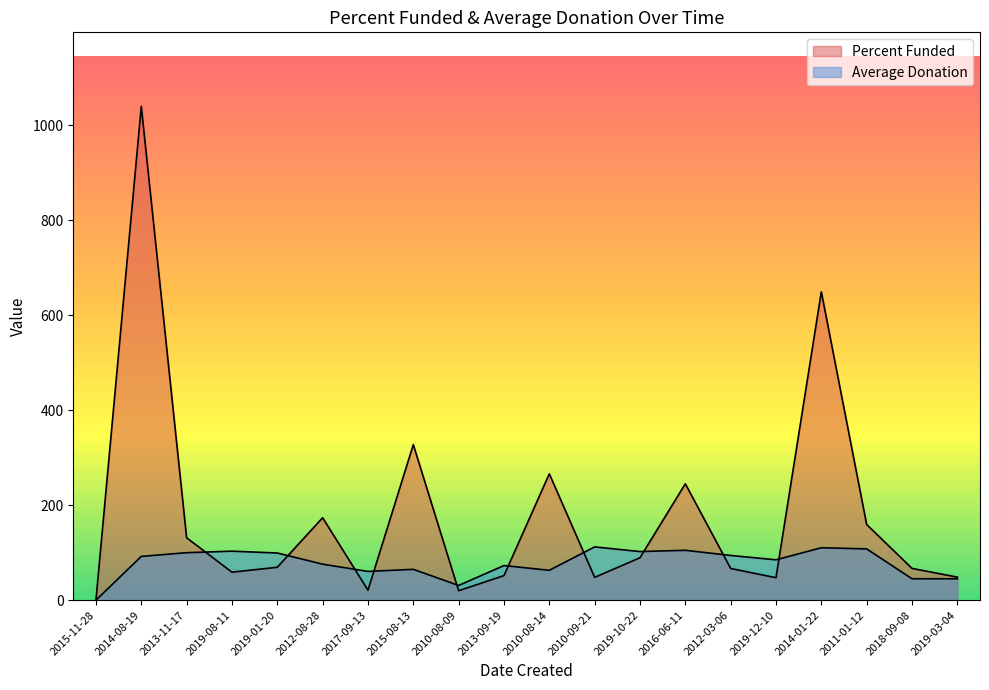

At how many categories does at least one series exceed 961?

1